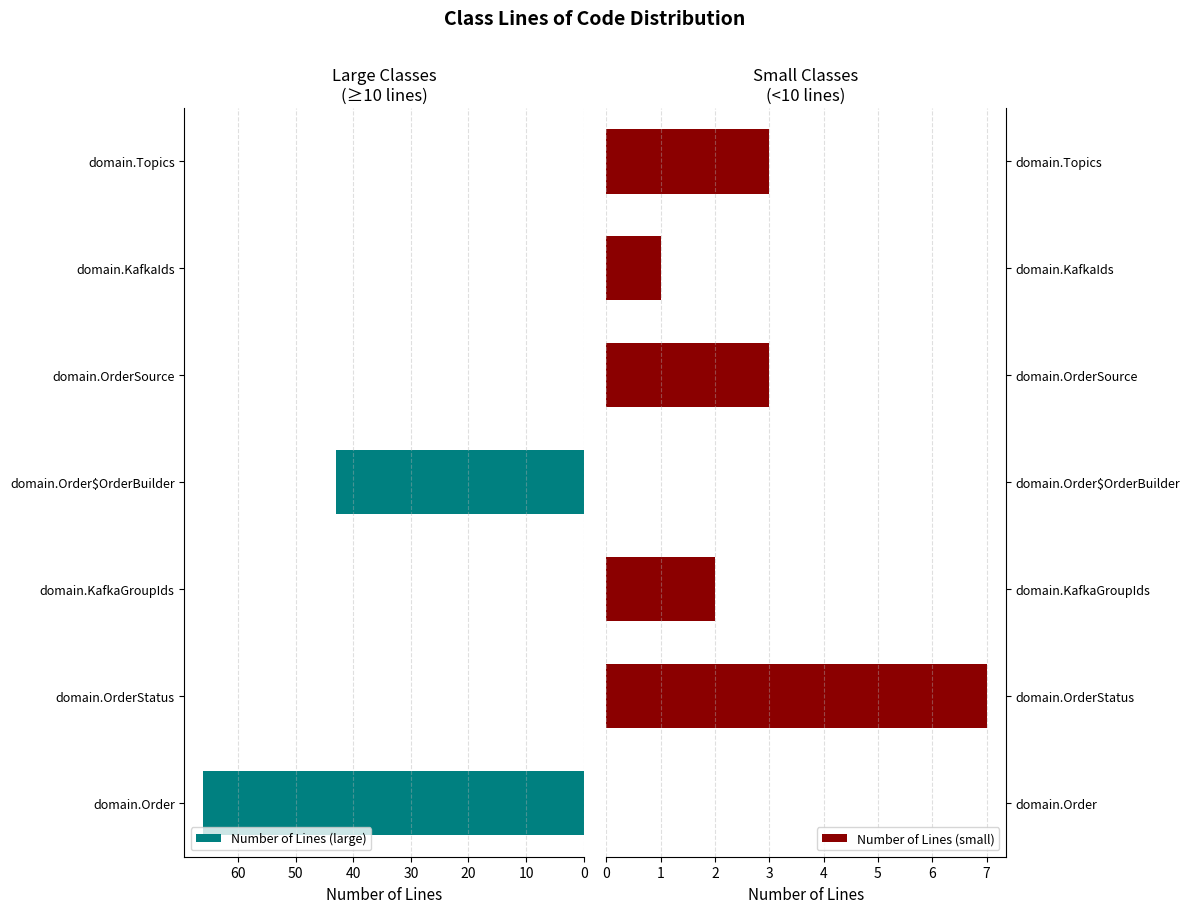

How many Number of Lines (large) values are between 0 and 43?

6